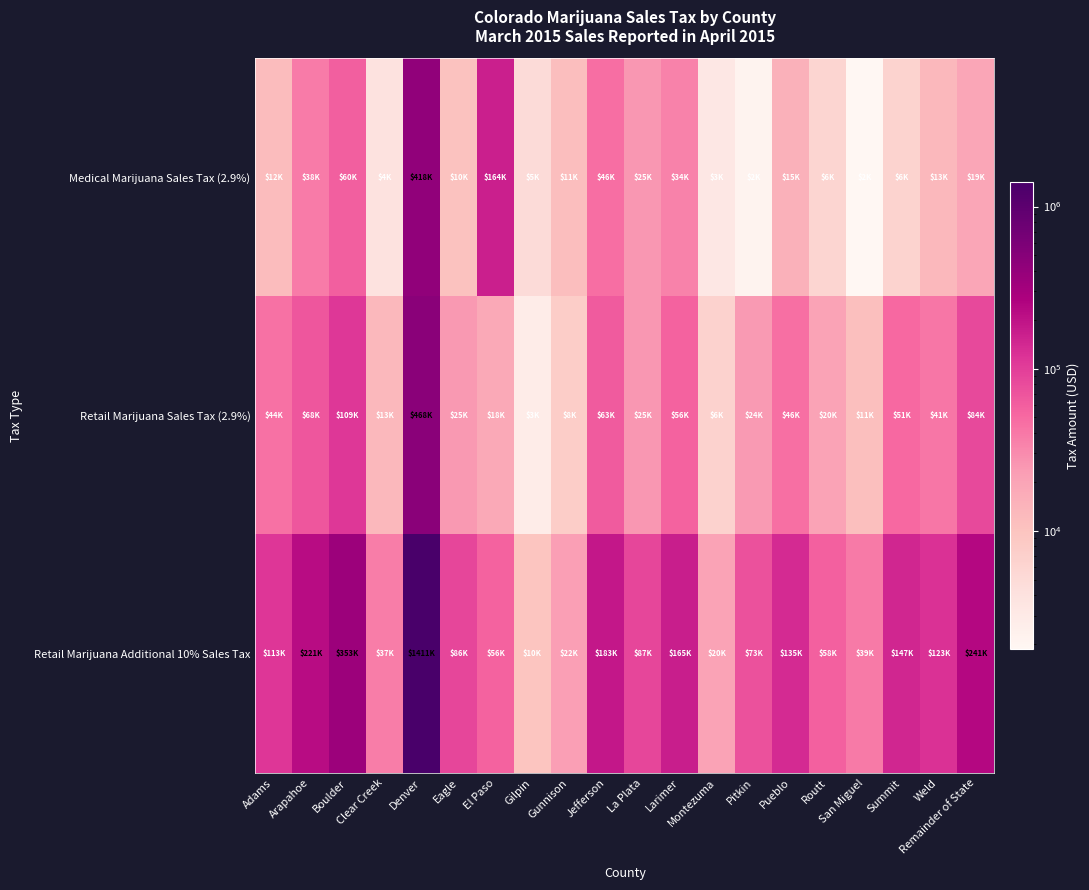

Rank the series by their maximum value, from highest to lowest.

Retail Marijuana Additional 10% Sales Tax, Retail Marijuana Sales Tax (2.9%), Medical Marijuana Sales Tax (2.9%)